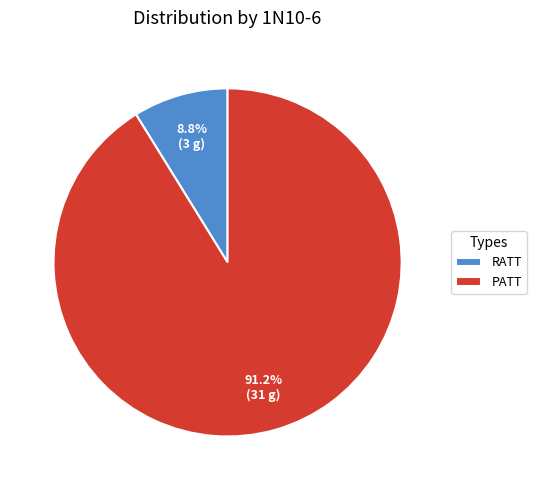

Which category has the smallest portion of the pie?

RATT